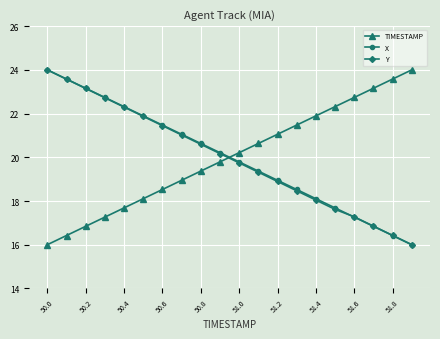

True or false: Y has more than 0 points higher than both neighbors.

False